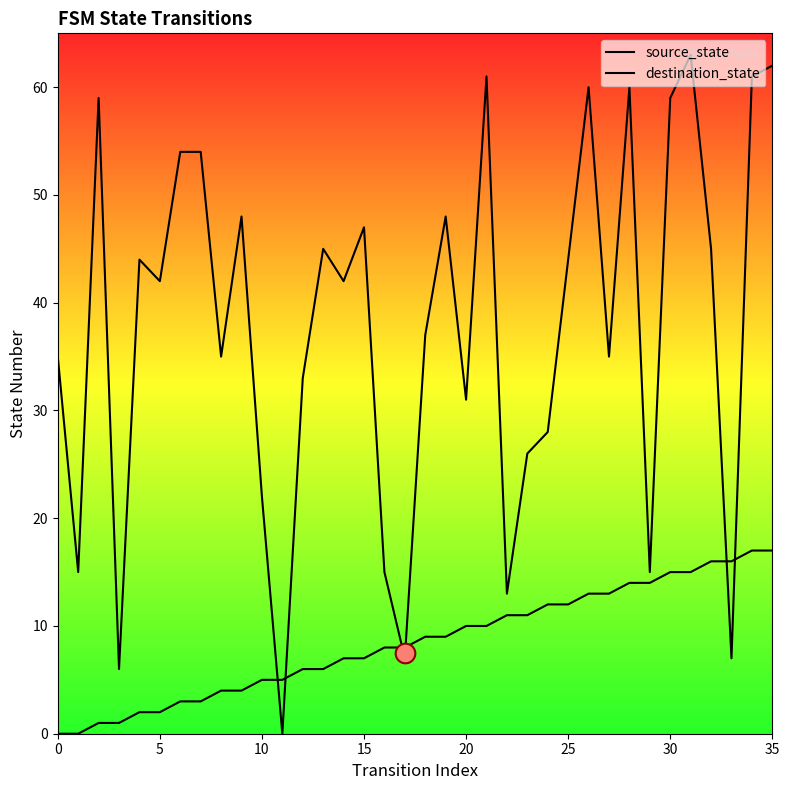

Is the value of source_state at 30 greater than the value of destination_state at 16?

No